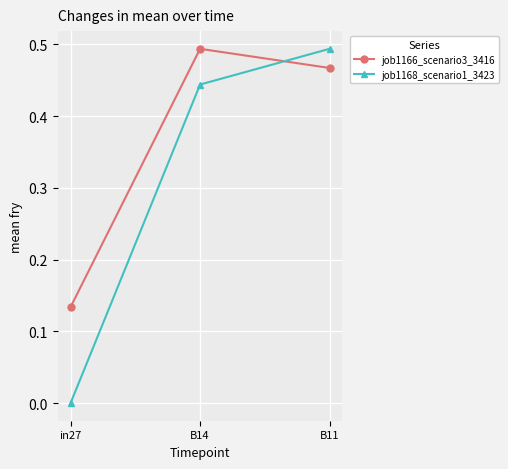

Which category has the highest value in the job1166_scenario3_3416 series?

B14